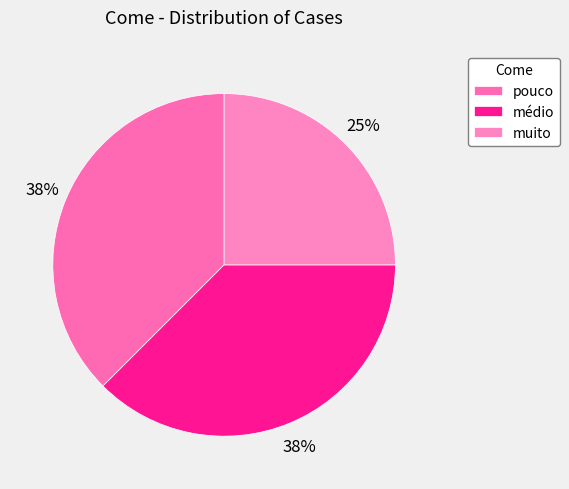

Does médio represent more than half of the total?

No